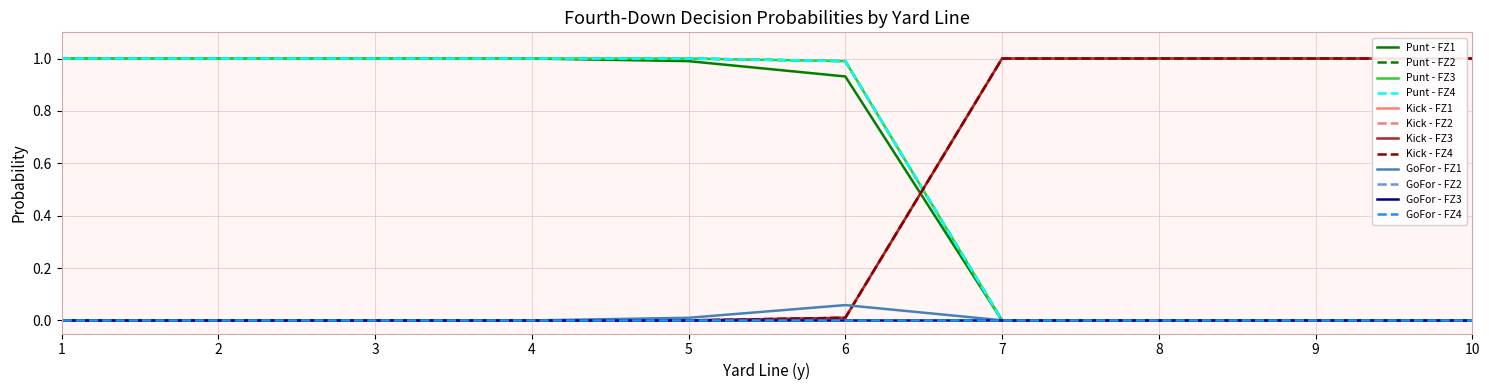

How many lines are shown in the chart?

12